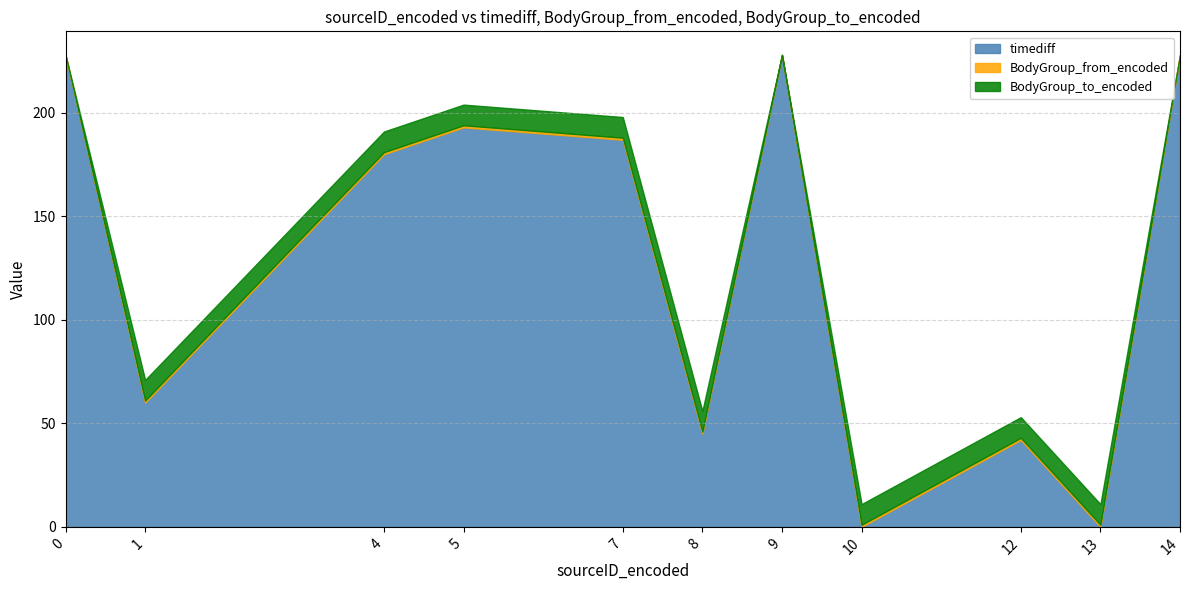

The value of timediff at 9 is 53. True or false?

False